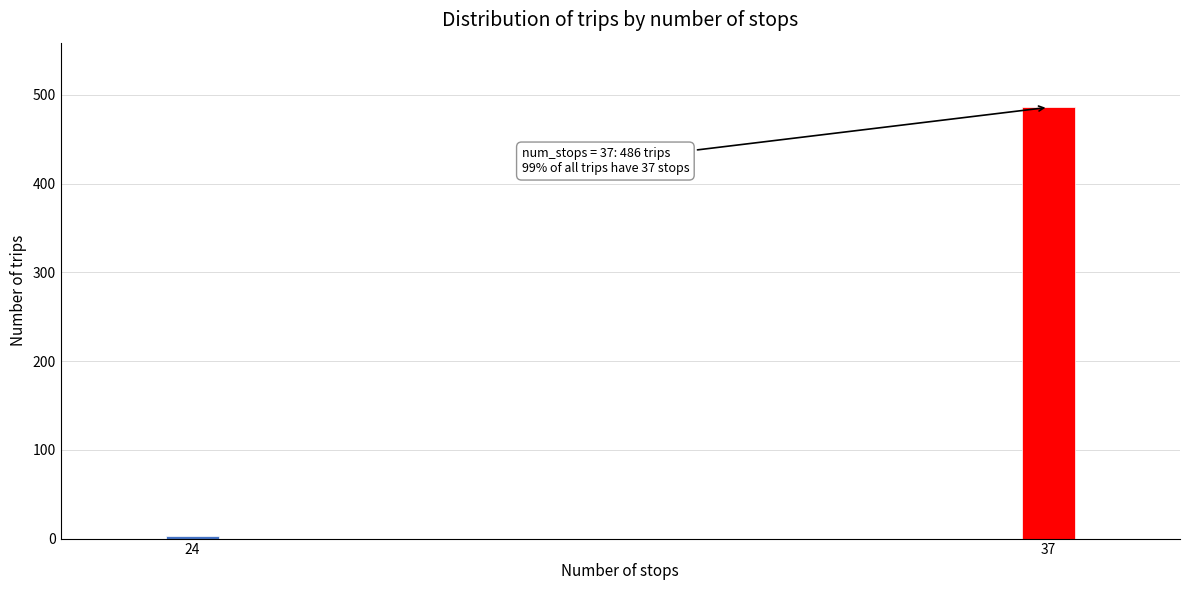

Reading right to left, transcribe all the data shown in this chart.

486	3